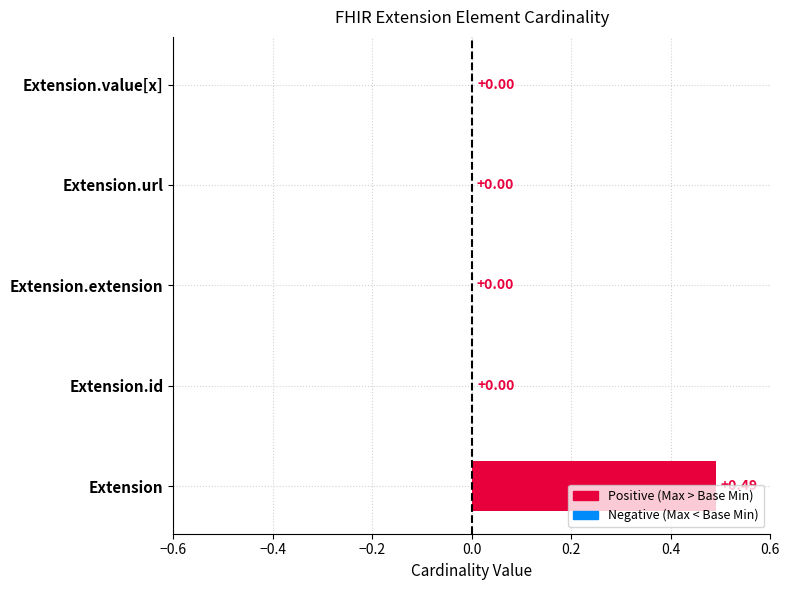

Which label corresponds to the largest value in the chart?

Extension